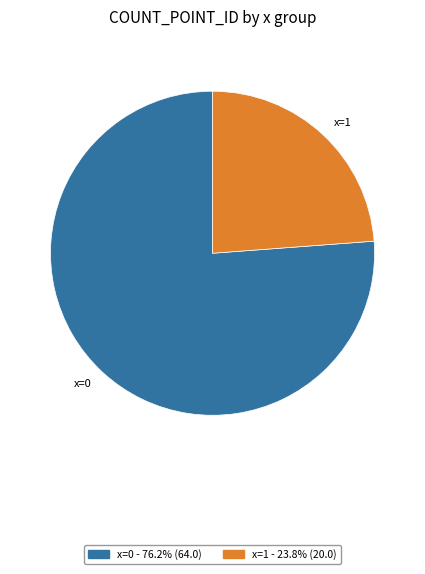

Which slice is the largest?

x=0